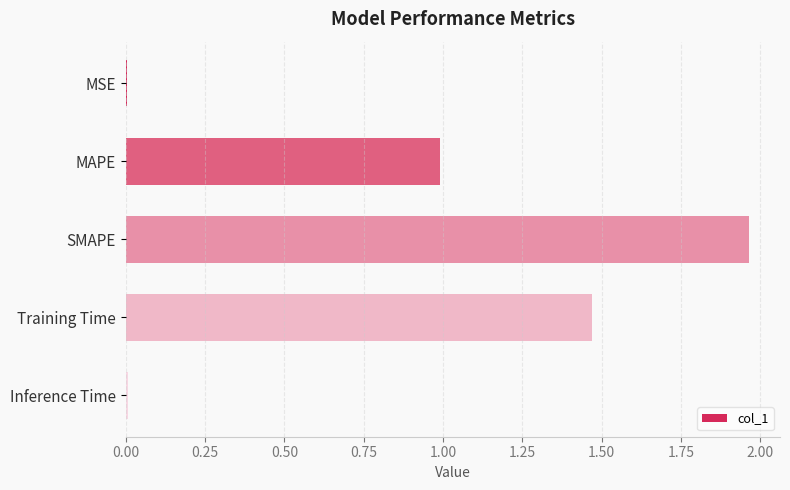

Between MAPE and MSE, which is larger?

MAPE